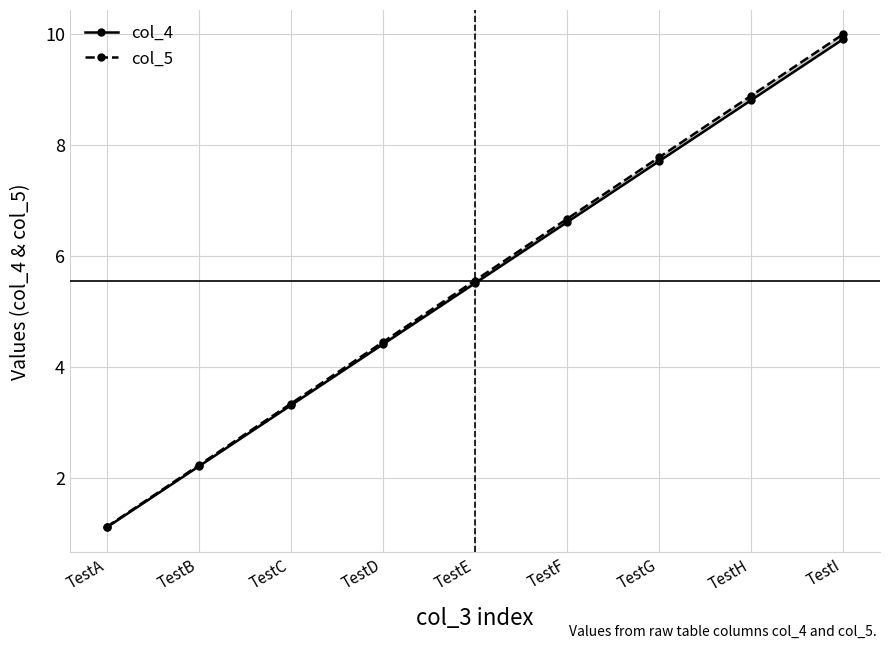

Which has a higher value, TestF or TestI?

TestI